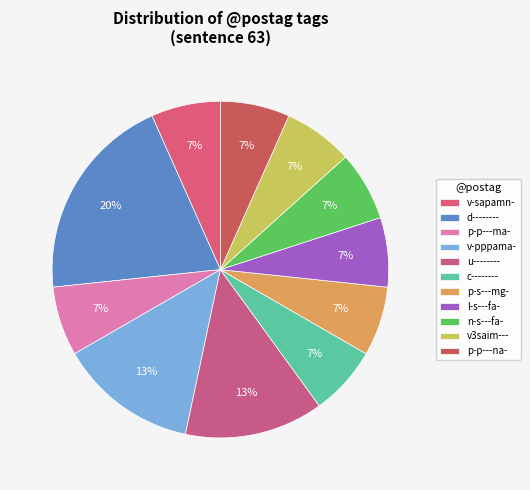

Does l-s---fa- account for over 50% of the chart?

No